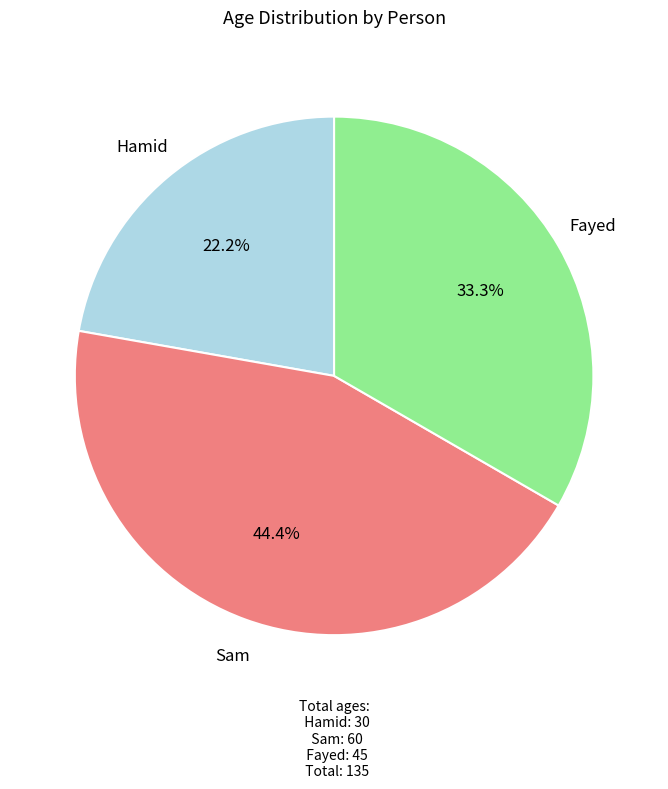

Which has a higher value, Hamid or Sam?

Sam